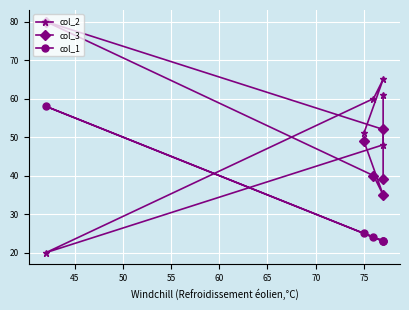

How many values in the col_3 series are below 49?

3